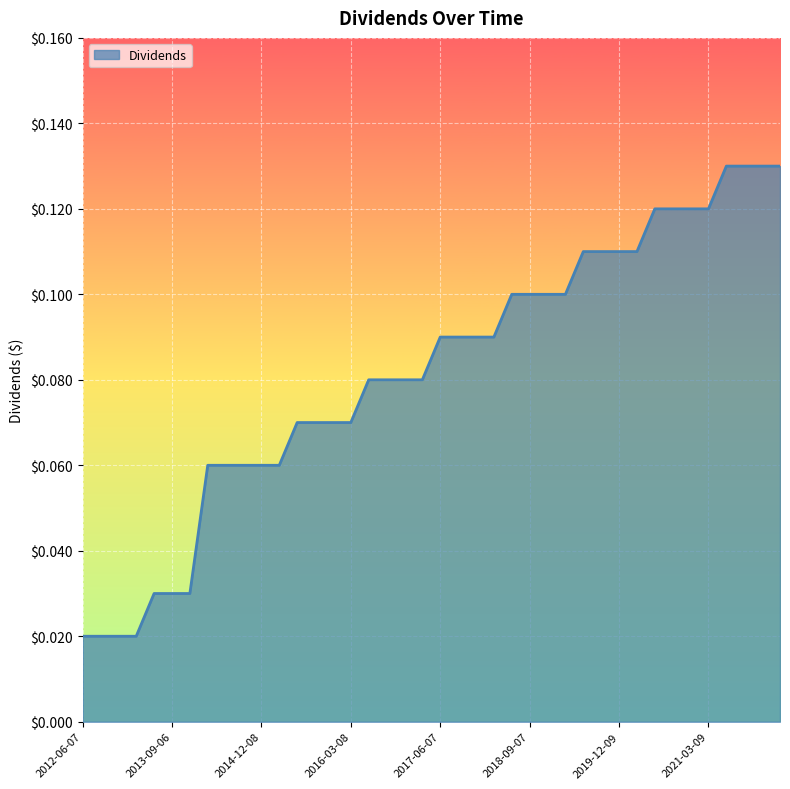

What is the label of the 5th point from the right?

2021-03-09